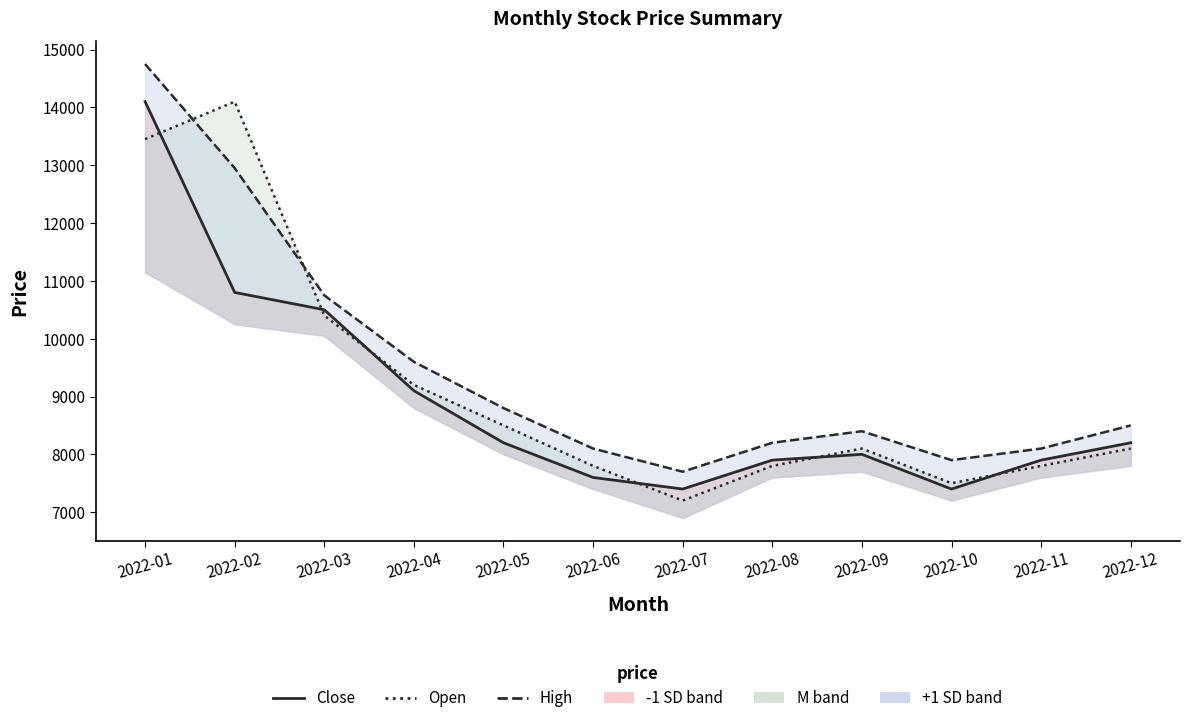

Rank the series at 2022-05 from lowest to highest value.

Close, Open, High